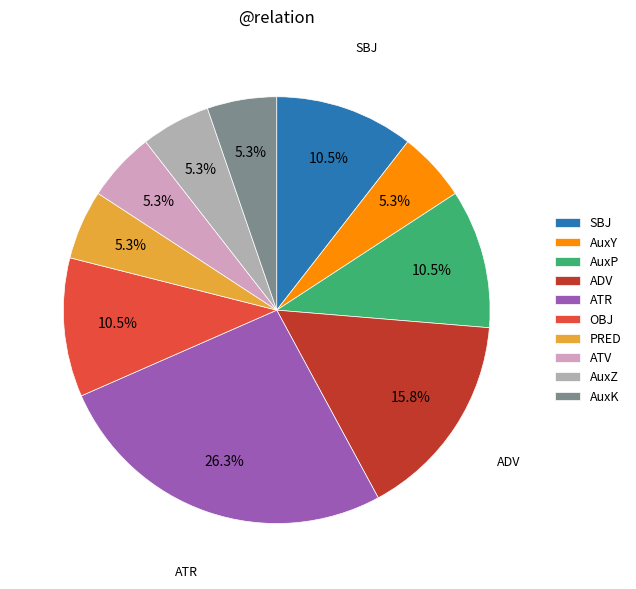

Does ATV account for over 50% of the chart?

No